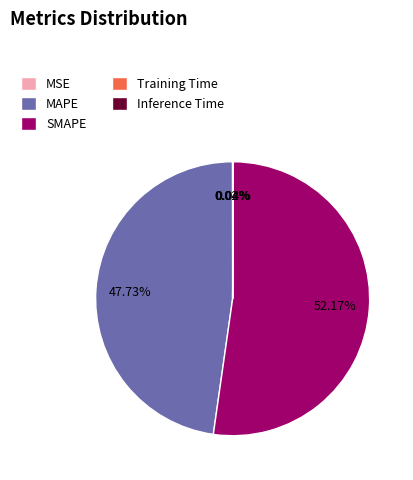

What percentage is NOT represented by SMAPE?

47.8%